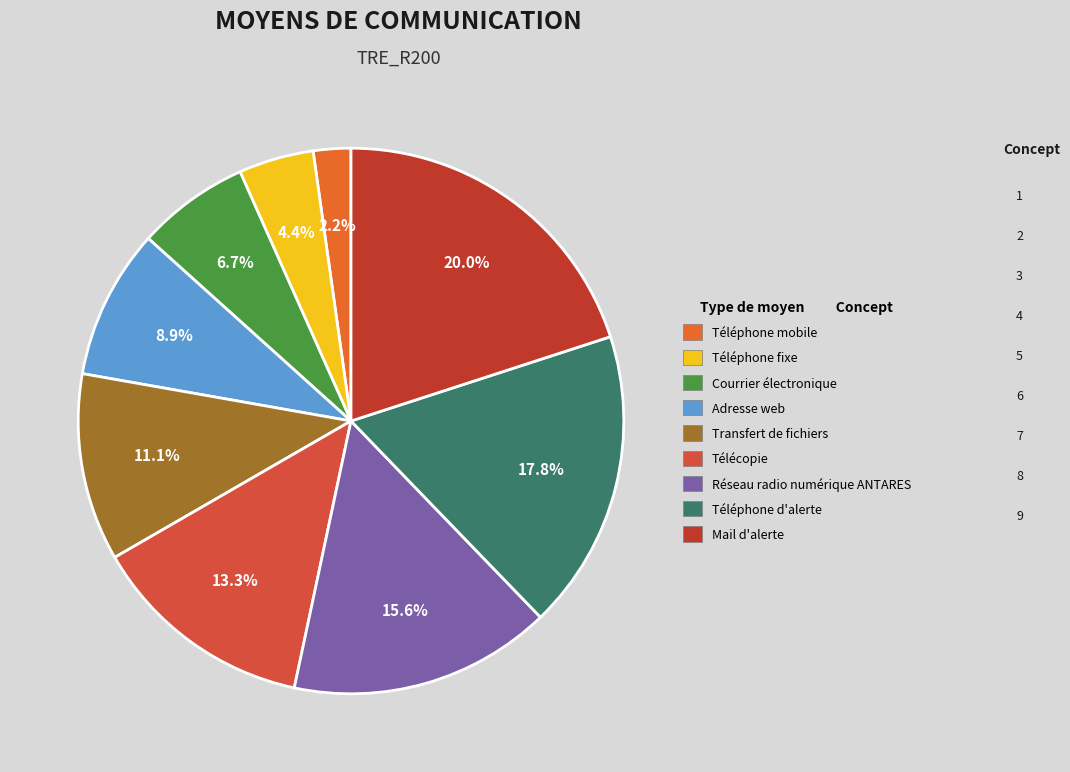

What is the total percentage of Mail d'alerte and Adresse web?

28.9%